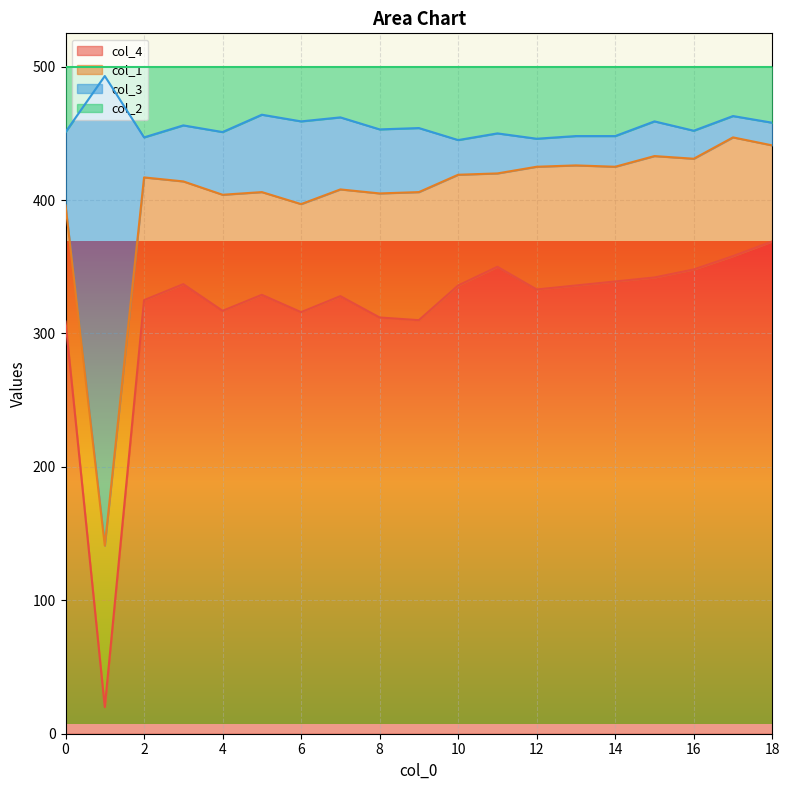

The col_4 series shows 539 at 12. True or false?

False